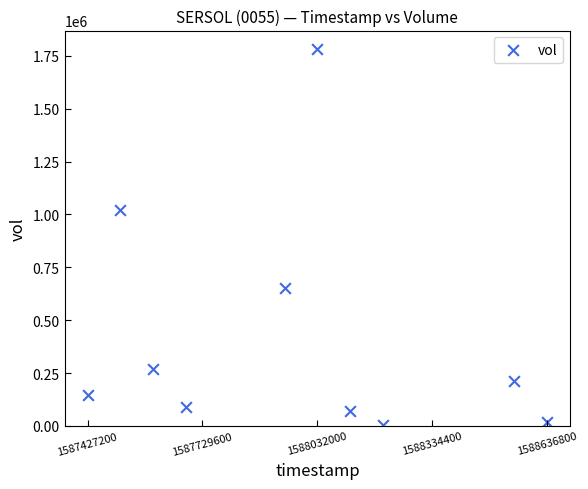

What Y value in the scatter plot is closest to 892050?

1021800